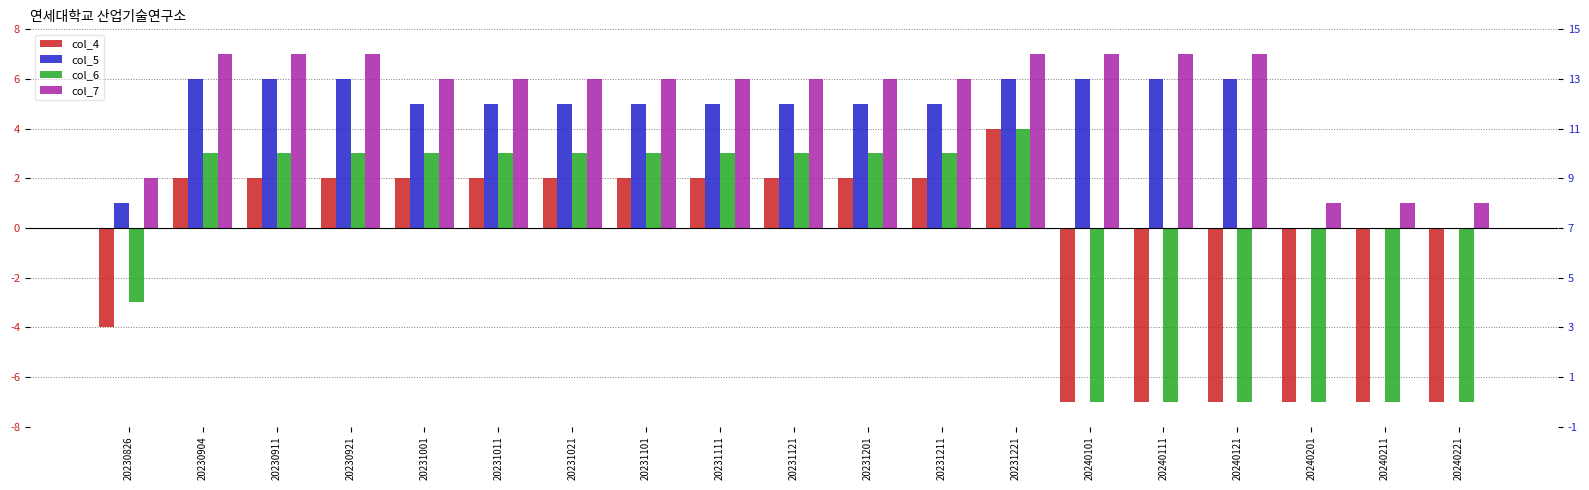

How many series are shown in this chart?

4